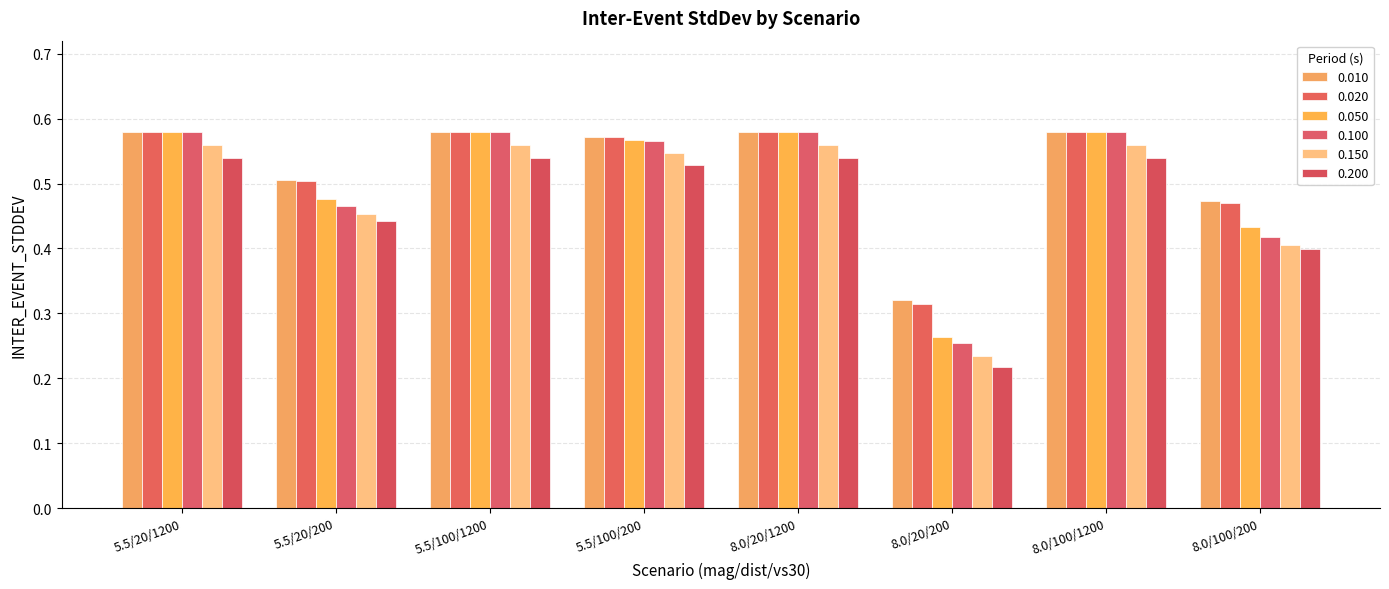

What is the label of the 7th bar from the left?

8.0/100/1200